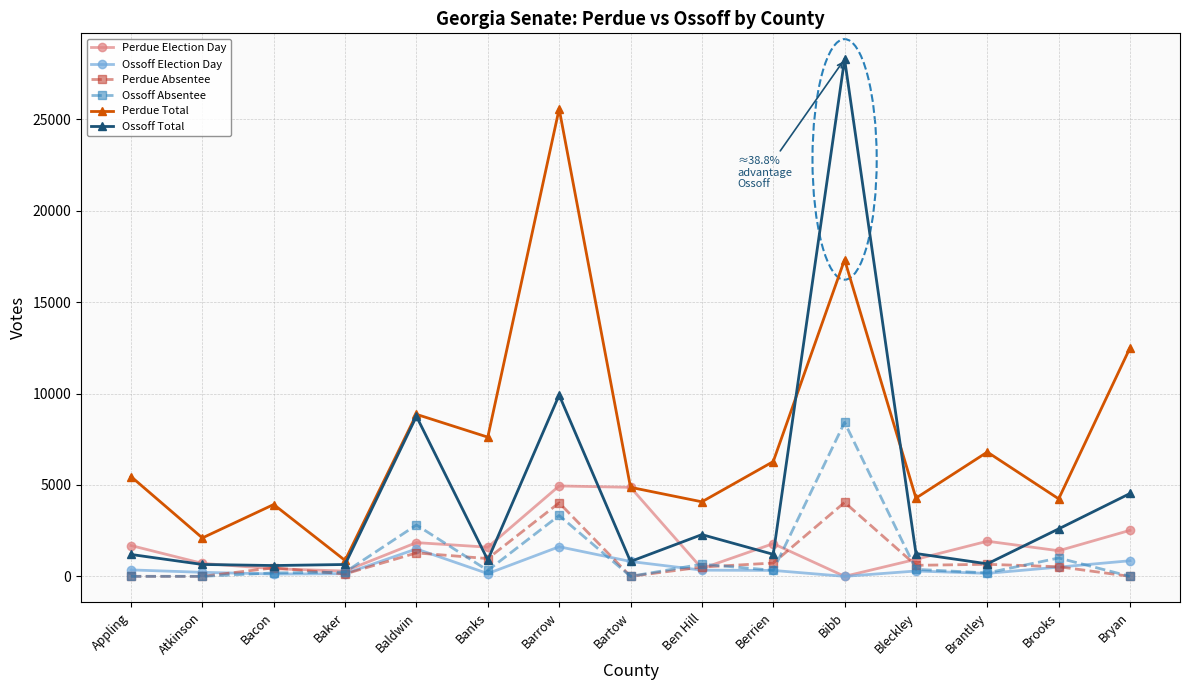

Where is Ossoff Absentee nearest to the value 4211?

Barrow